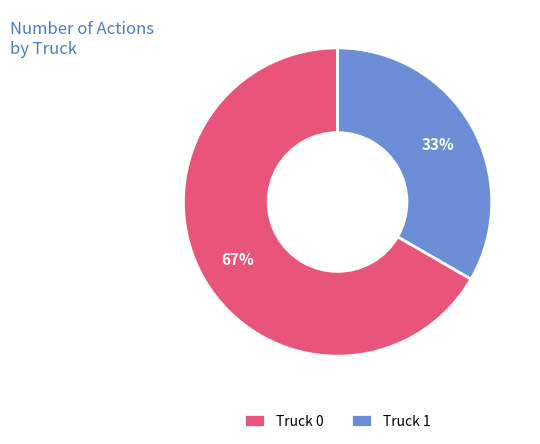

What is the smallest slice in the pie chart?

Truck 1